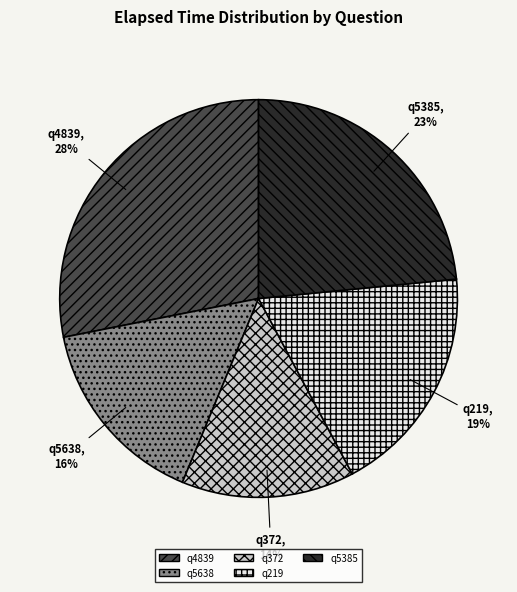

Which has a higher value, q372 or q5638?

q5638